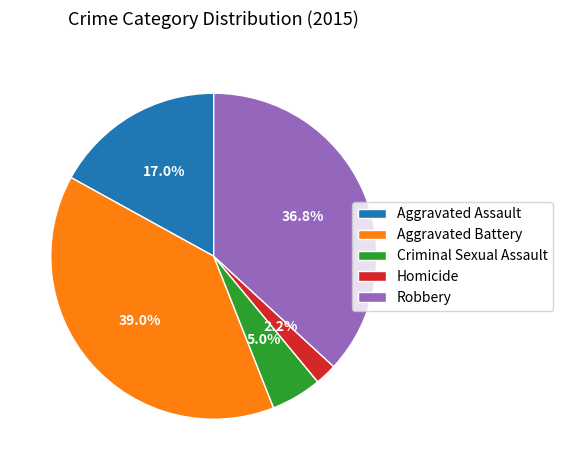

Rank the categories by value from highest to lowest.

Aggravated Battery, Robbery, Aggravated Assault, Criminal Sexual Assault, Homicide